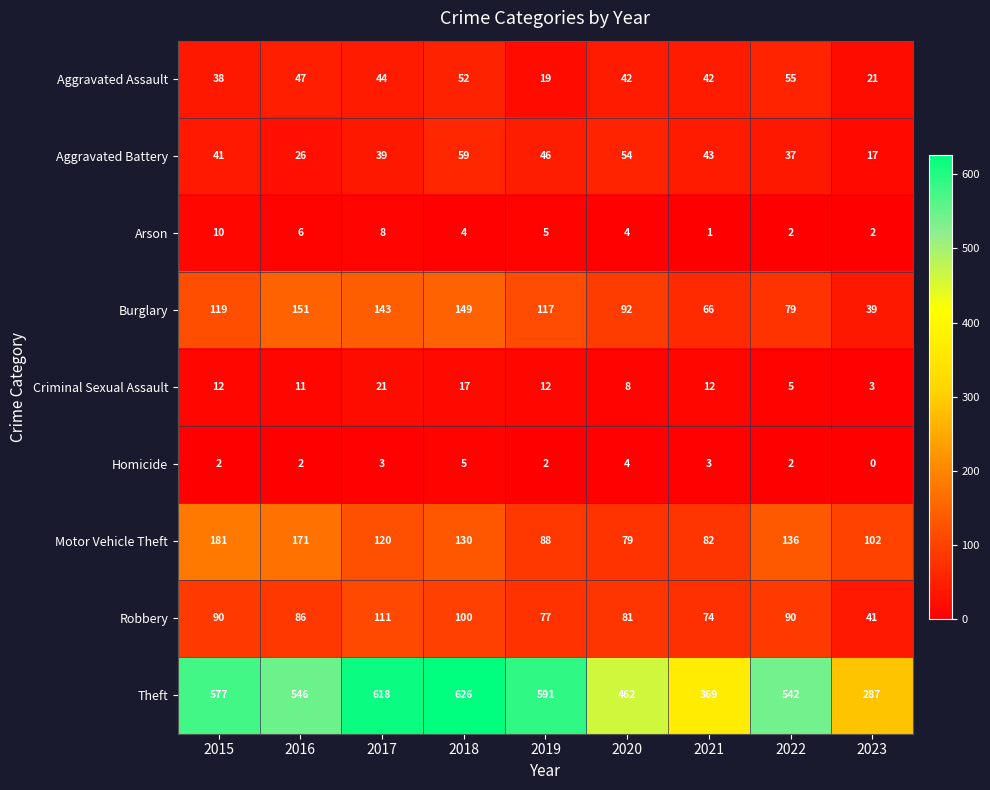

The value of Robbery at 2021 is 43. True or false?

False